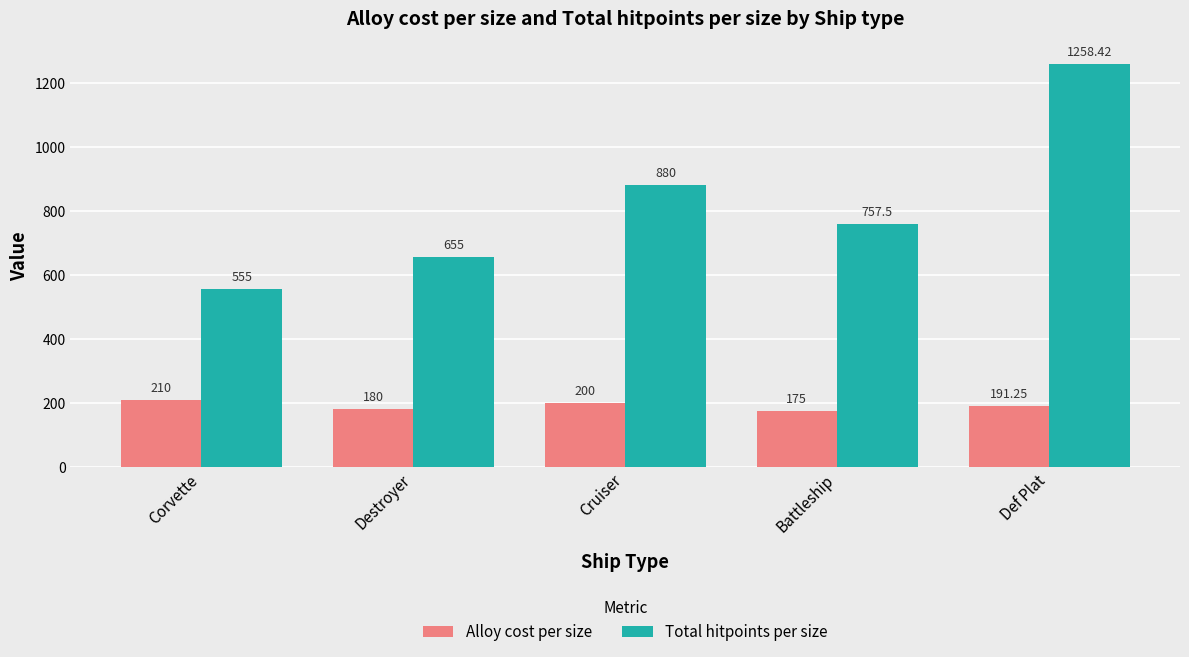

How many groups of bars are there?

5